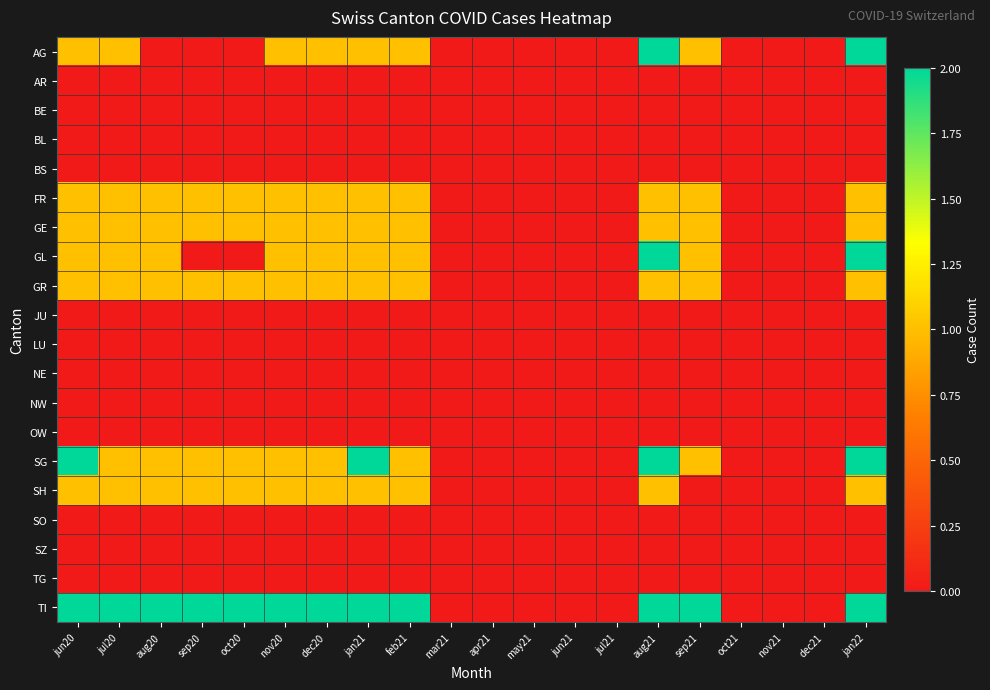

How many series are shown in this chart?

20